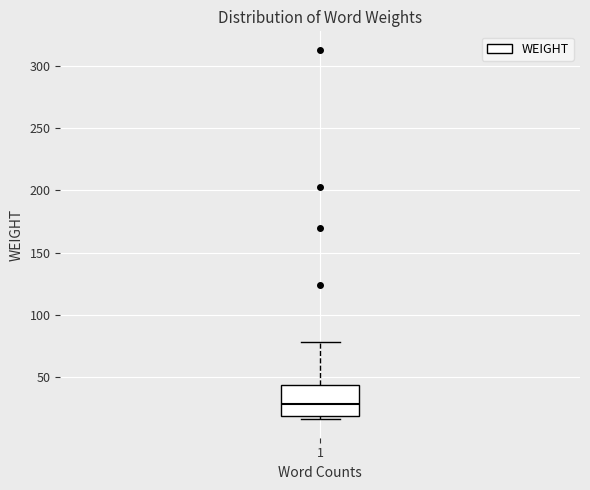

Where is the lower edge of the box at x = 1 on the y-axis? The values are not printed on the chart, so give them approximately, as read against the axis.

20